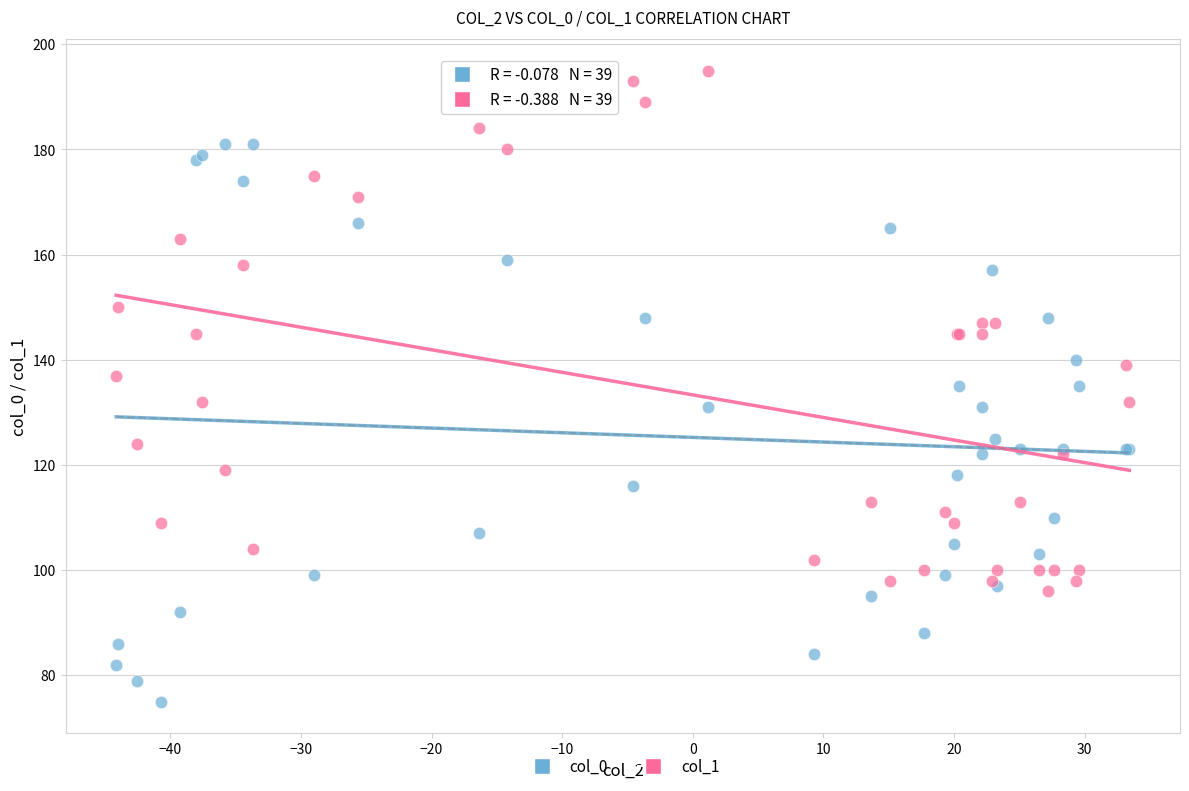

Which series contains the highest Y value?

col_1